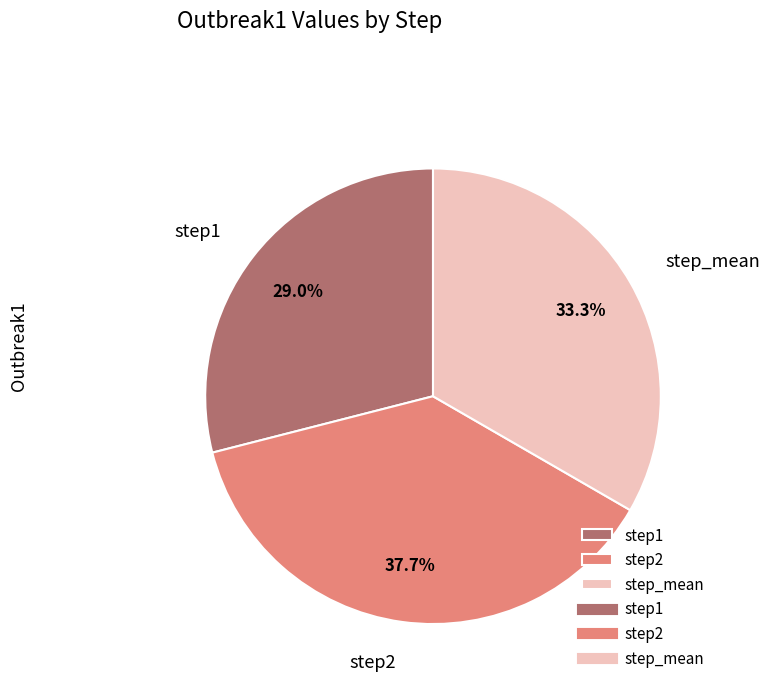

To the nearest percent, what is the combined percentage of step1 and step_mean?

62%